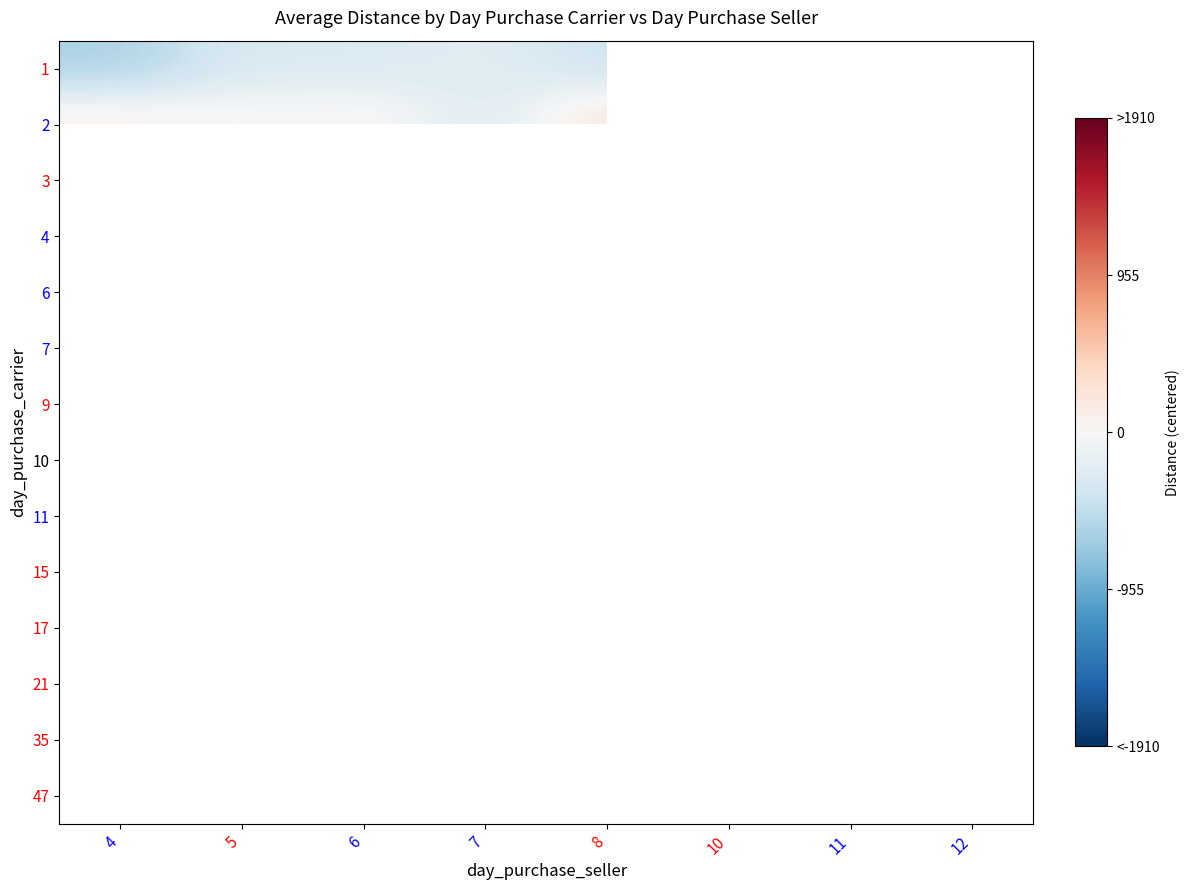

Which series has the largest total across all categories?

3